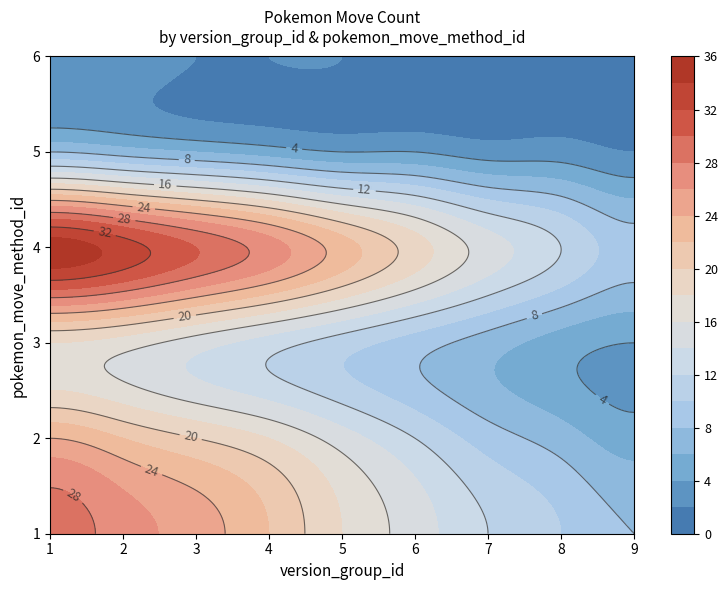

What is the average value of the 3 series?

11